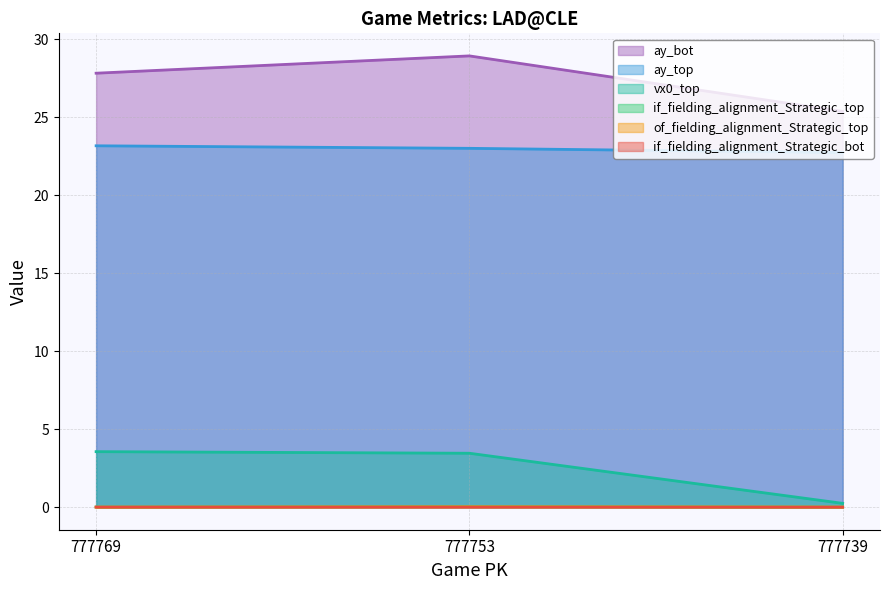

What are all the series names shown in the legend?

vx0_top, ay_top, ay_bot, if_fielding_alignment_Strategic_top, if_fielding_alignment_Strategic_bot, of_fielding_alignment_Strategic_top